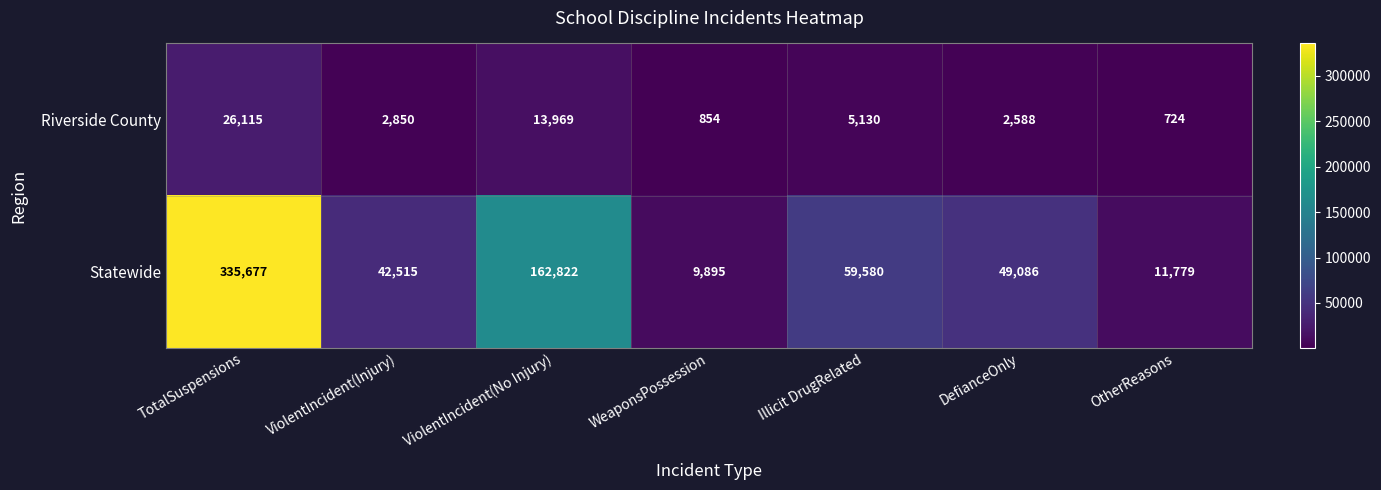

At which category is the sum across all series the highest?

TotalSuspensions